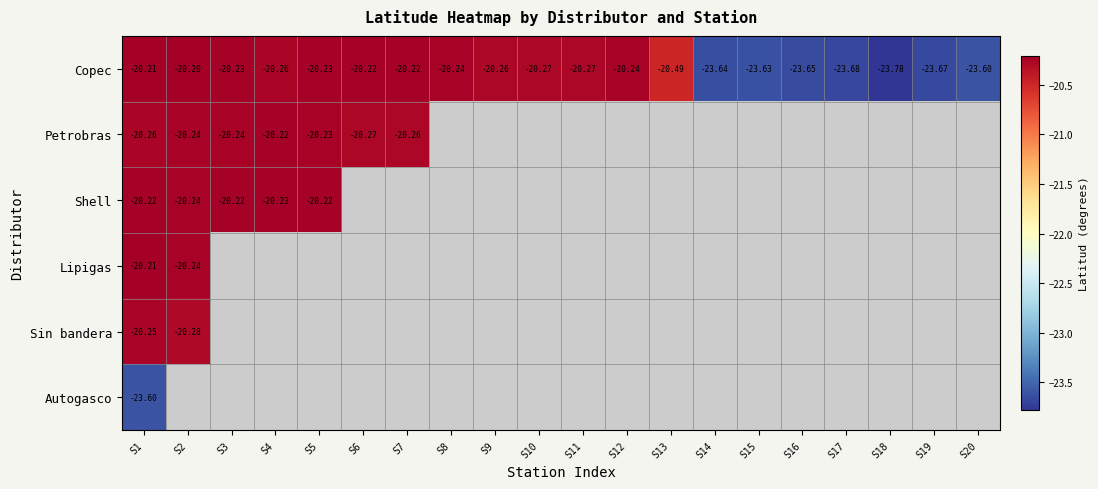

What is the highest value of the Sin bandera series?

-20.3